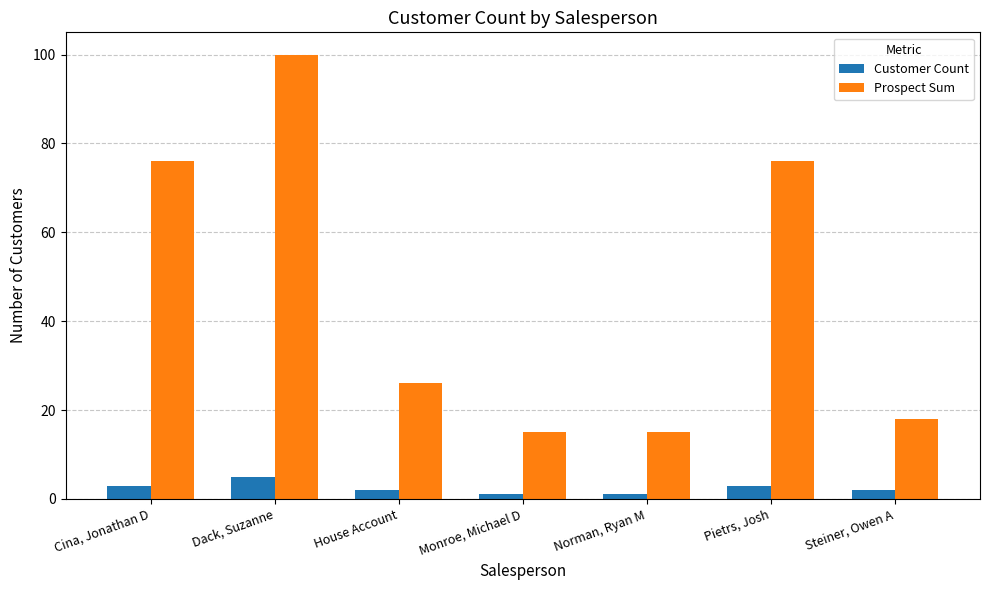

What is the maximum value shown in the chart?

100